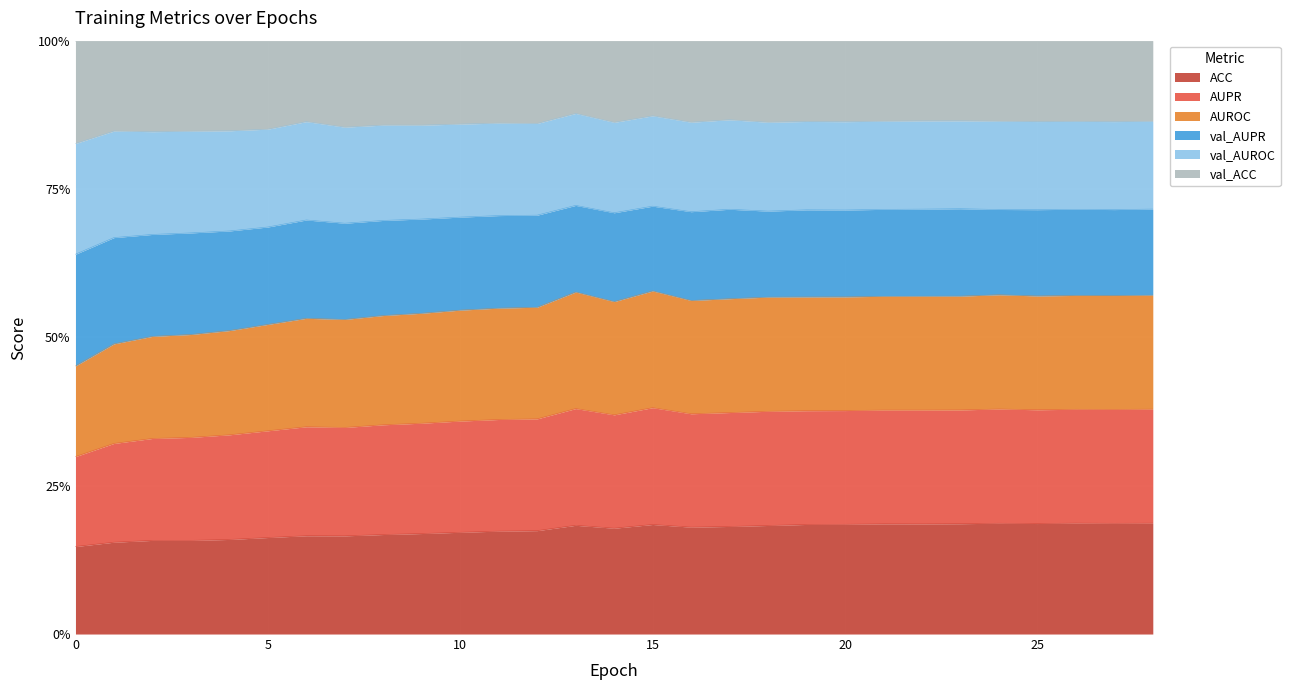

True or false: AUROC and ACC intersect in this chart.

False